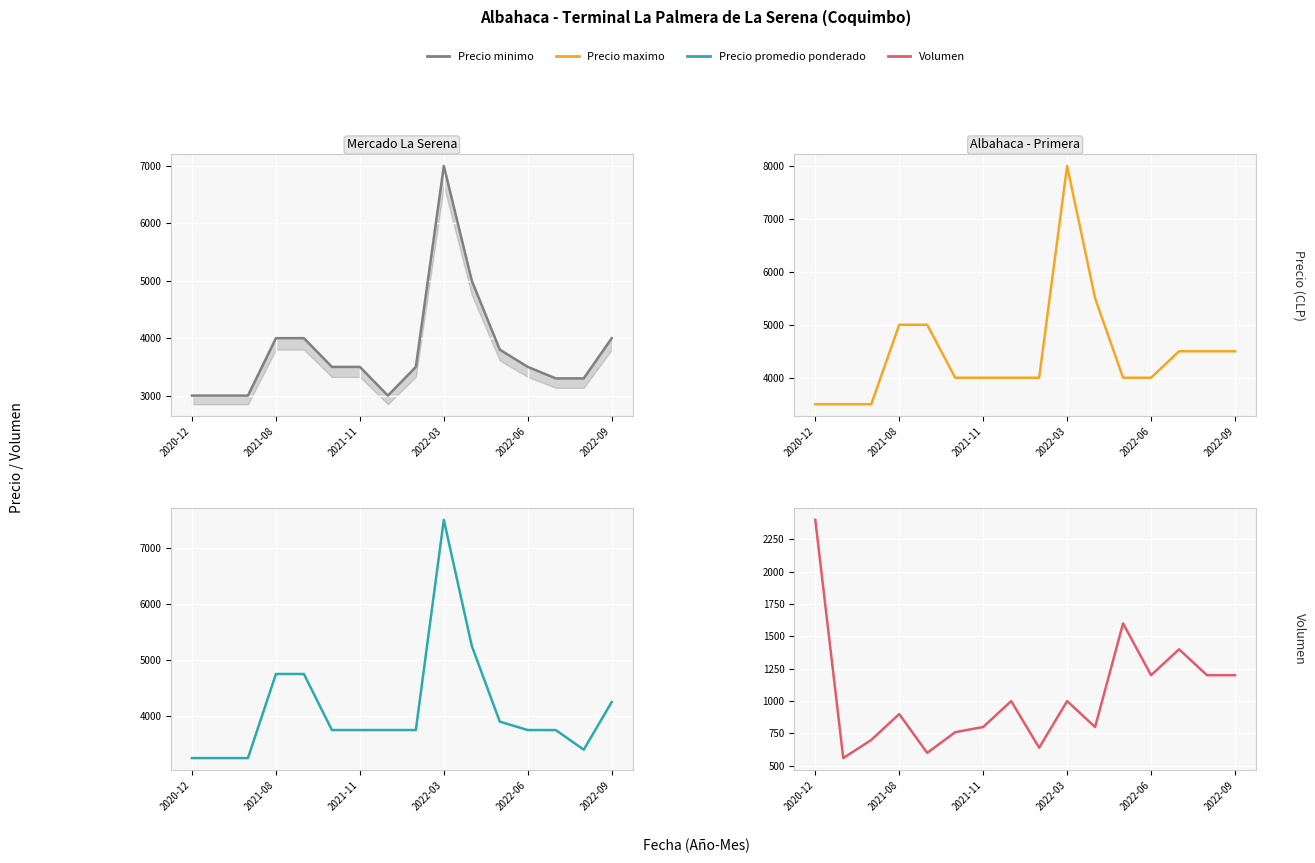

Reading right to left, what are all the values shown in this chart?

Precio minimo: 4000	3300	3300	3500	3800	5000	7000	3500	3000	3500	3500	4000	4000	3000	3000	3000
Precio maximo: 4500	4500	4500	4000	4000	5500	8000	4000	4000	4000	4000	5000	5000	3500	3500	3500
Precio promedio ponderado: 4250	3400	3750	3750	3900	5250	7500	3750	3750	3750	3750	4750	4750	3250	3250	3250
Volumen: 1200	1200	1400	1200	1600	800	1000	640	1000	800	760	600	900	700	560	2400